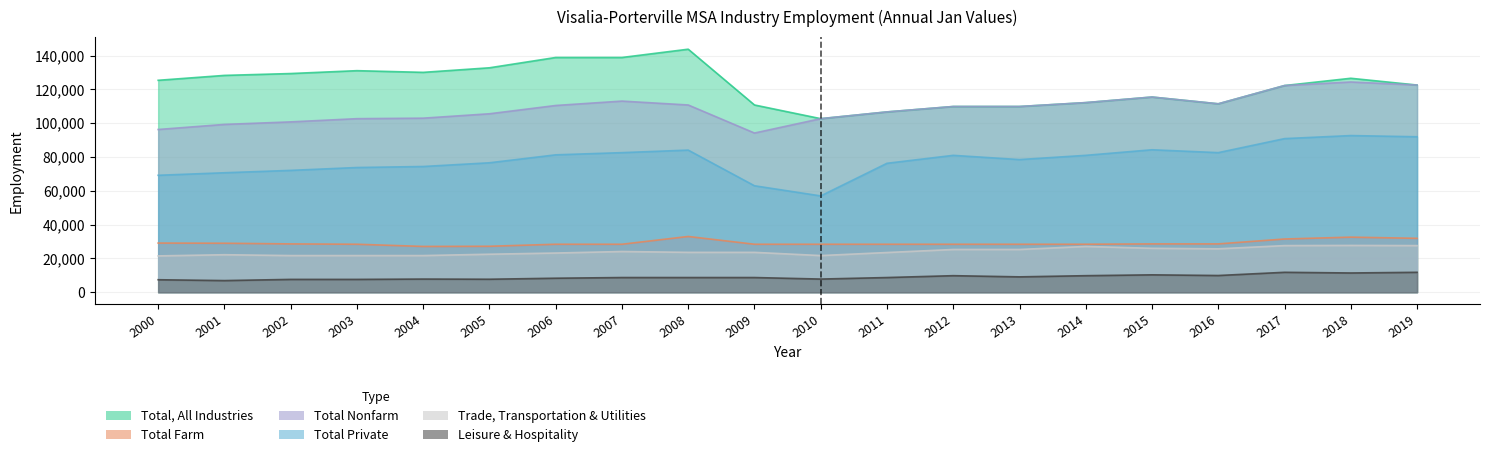

How many interior local valleys does the Leisure & Hospitality series have?

6